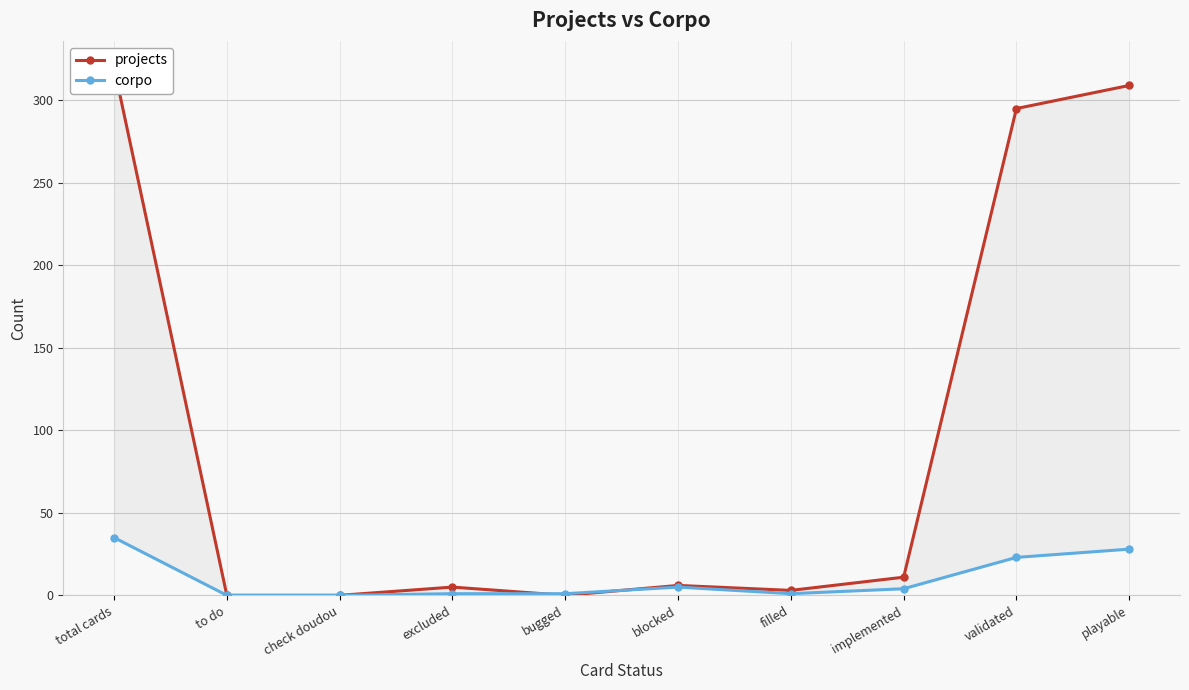

List the labels in order of corpo value, smallest first.

to do, check doudou, excluded, bugged, filled, implemented, blocked, validated, playable, total cards